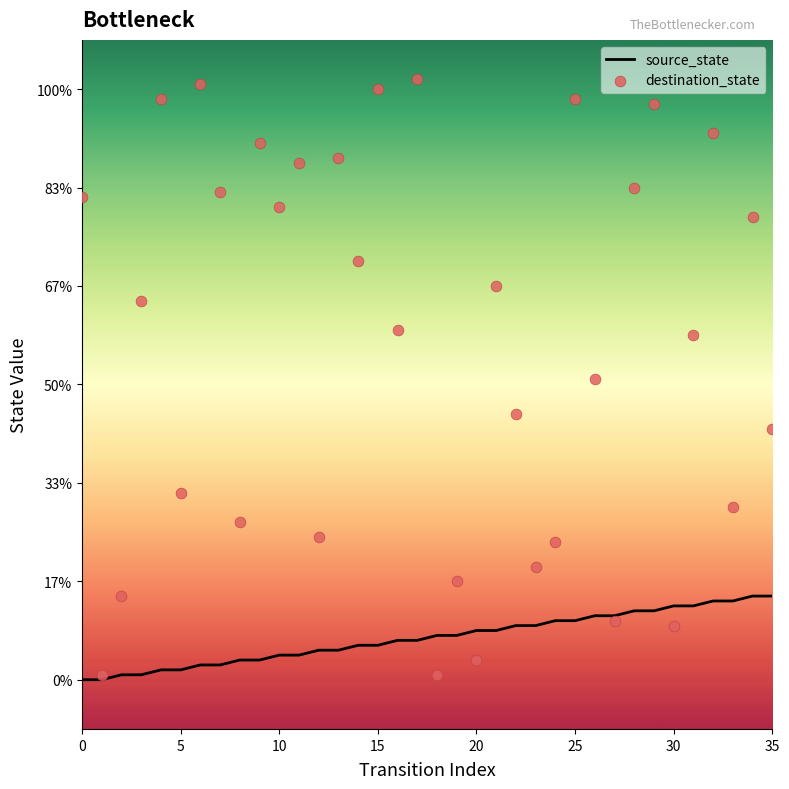

Is the value of source_state at 16 greater than the value of destination_state at 35?

No